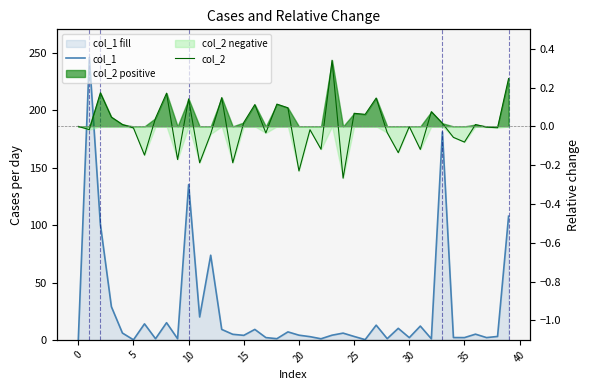

Is the value of col_2 at 30 greater than the value of col_1 at 10?

No